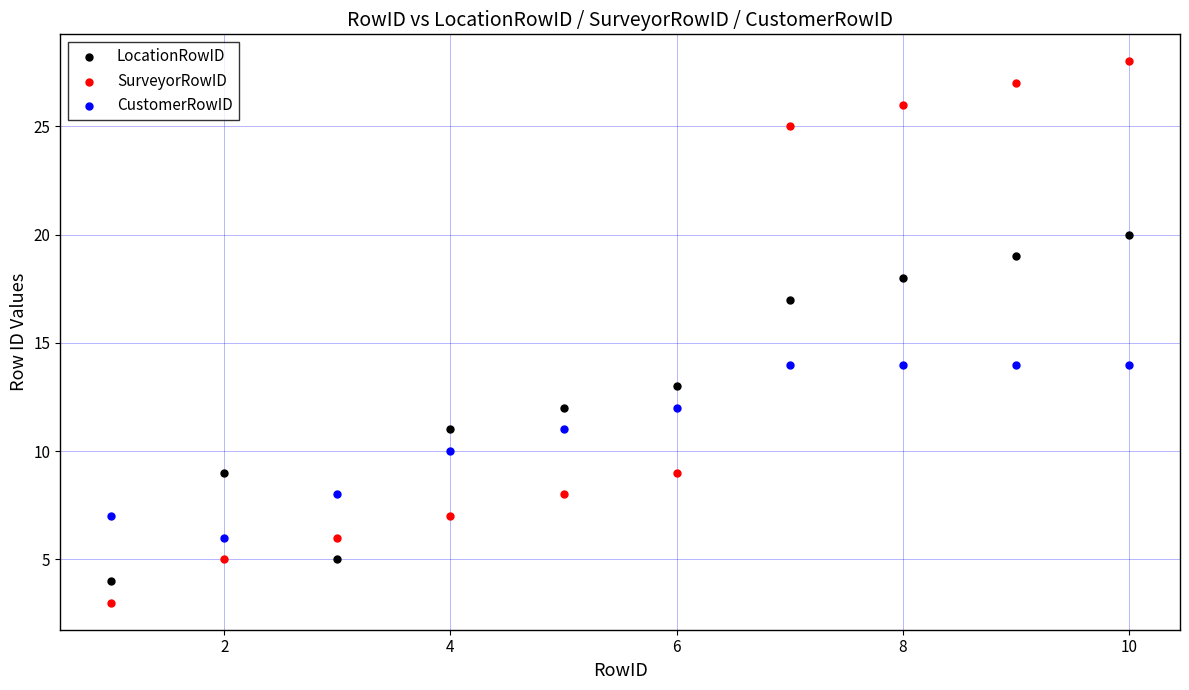

Which series has the widest spread of Y values?

SurveyorRowID